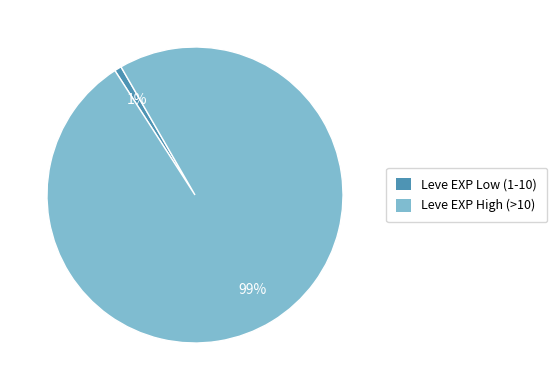

To the nearest percent, what is the difference between the largest and smallest slice percentages?

98%